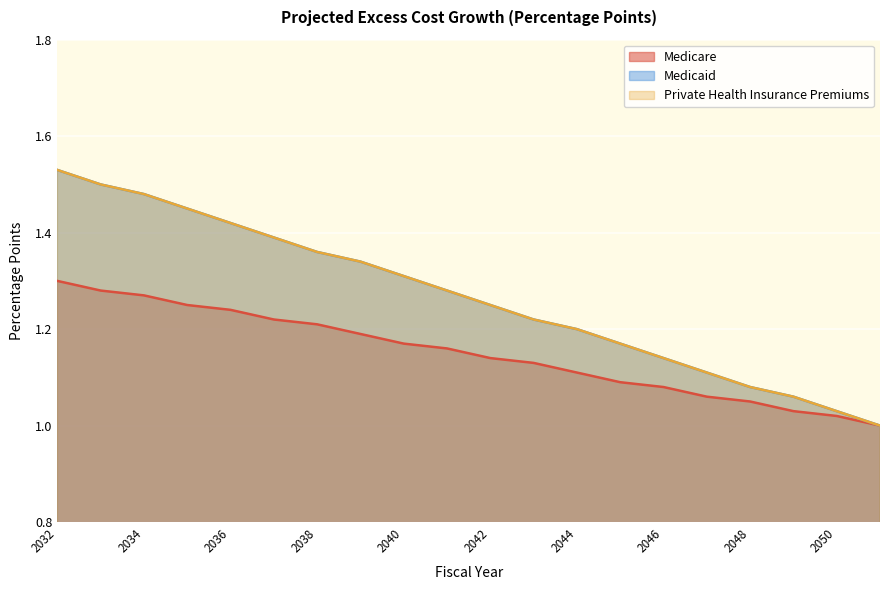

The value of Medicaid at 2038 is 1.4. True or false?

True